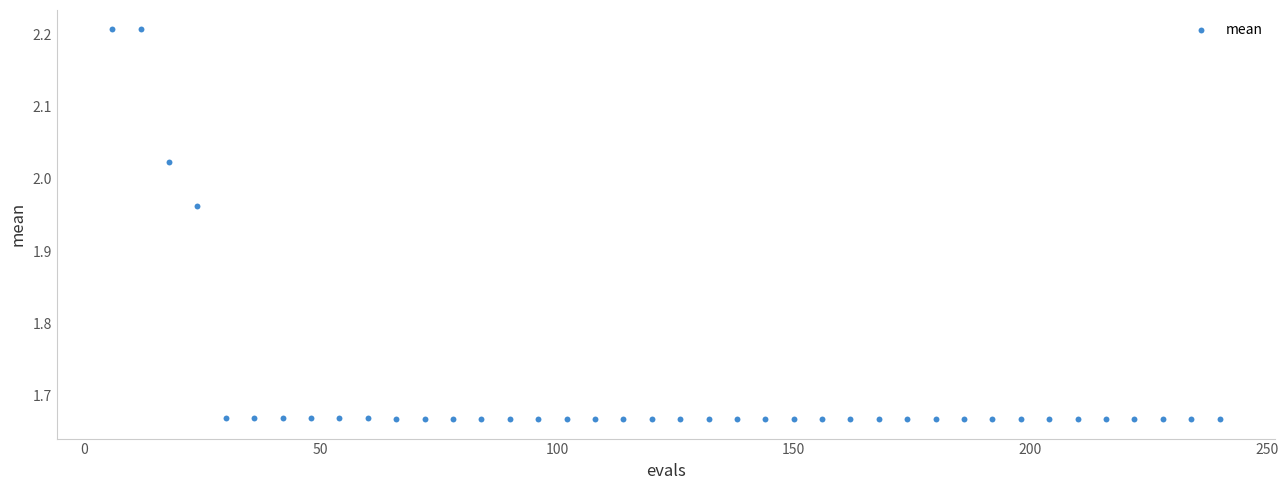

What is the range of Y values (max minus min)?

0.5